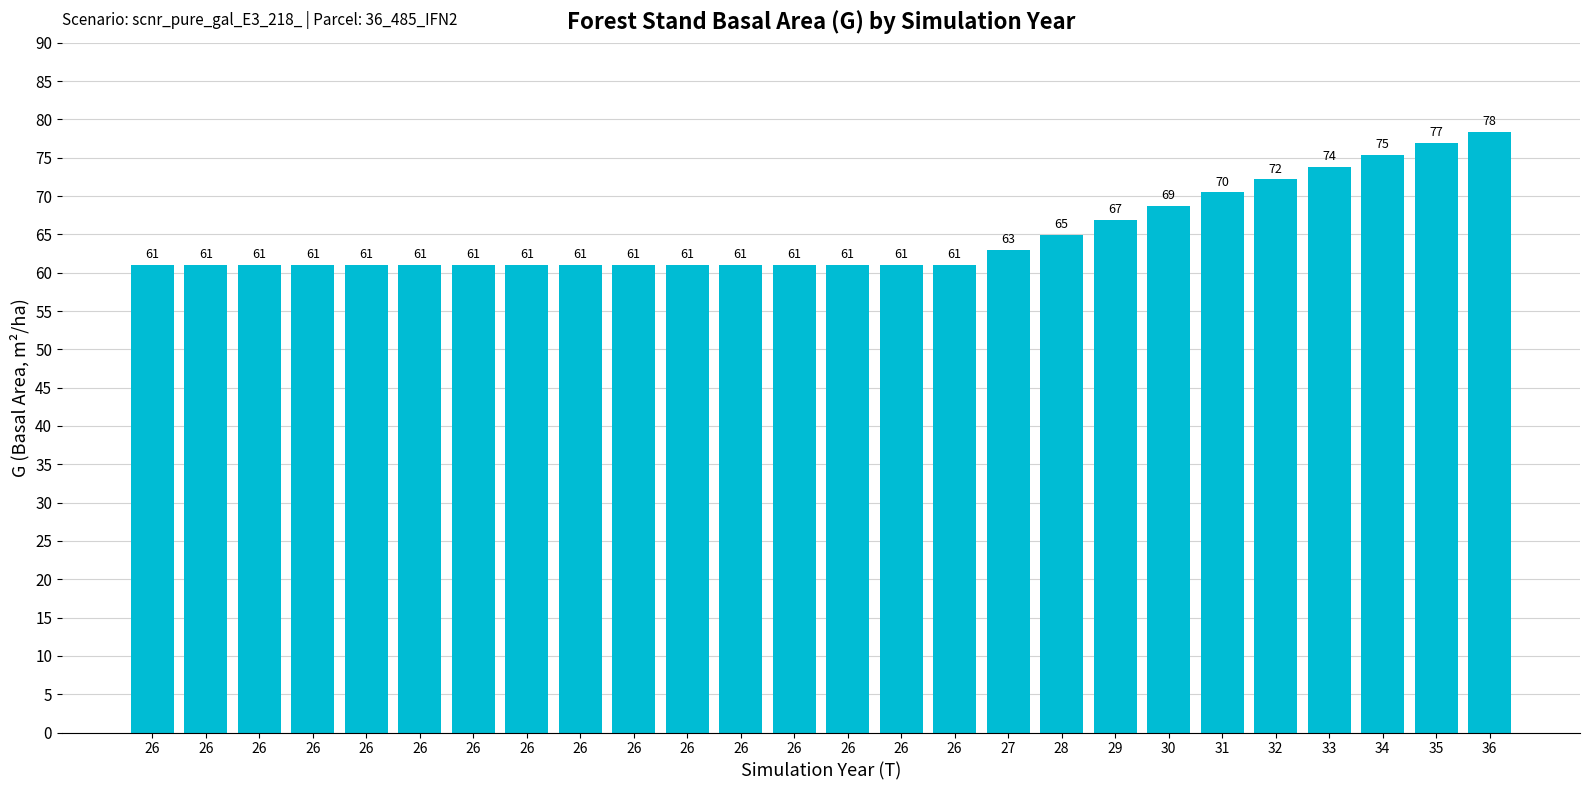

How many bars are there in total?

26